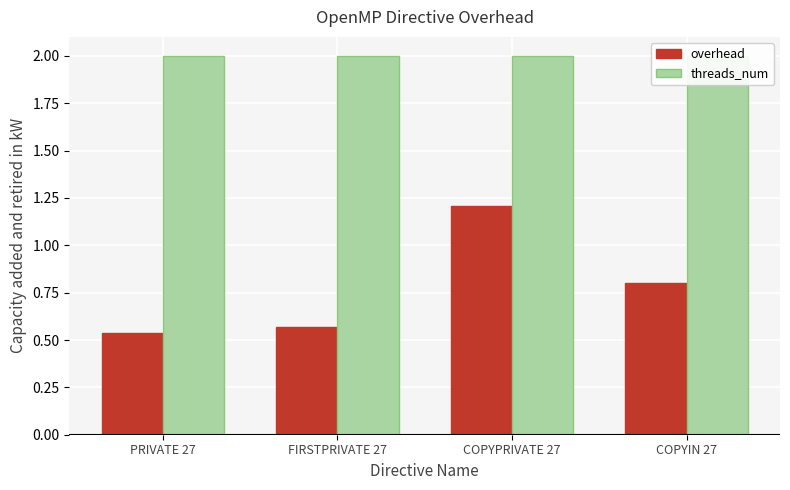

What is the sum of the overhead values at COPYIN 27 and PRIVATE 27?

1.3